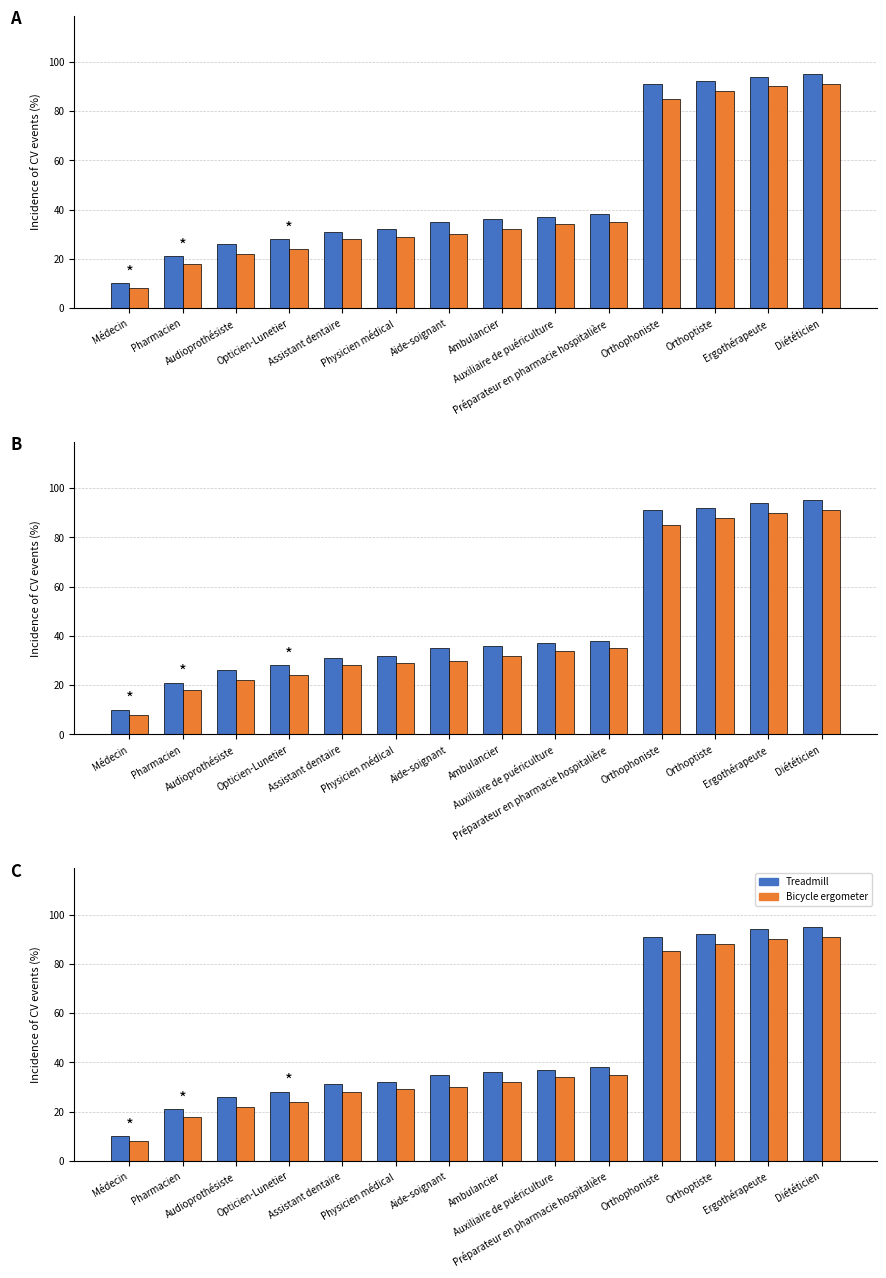

What is the approximate value of Treadmill at Aide-soignant?

35